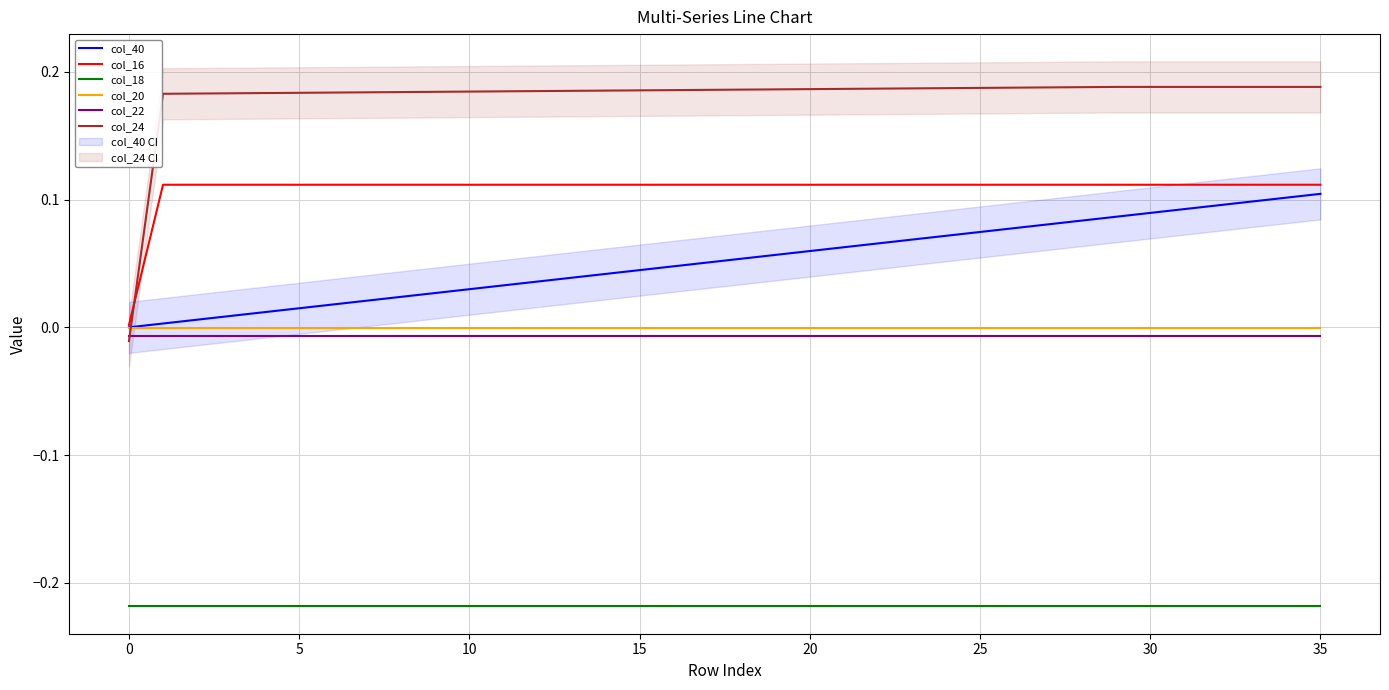

Rank the series at 10 from highest to lowest value.

col_24, col_16, col_40, col_20, col_22, col_18